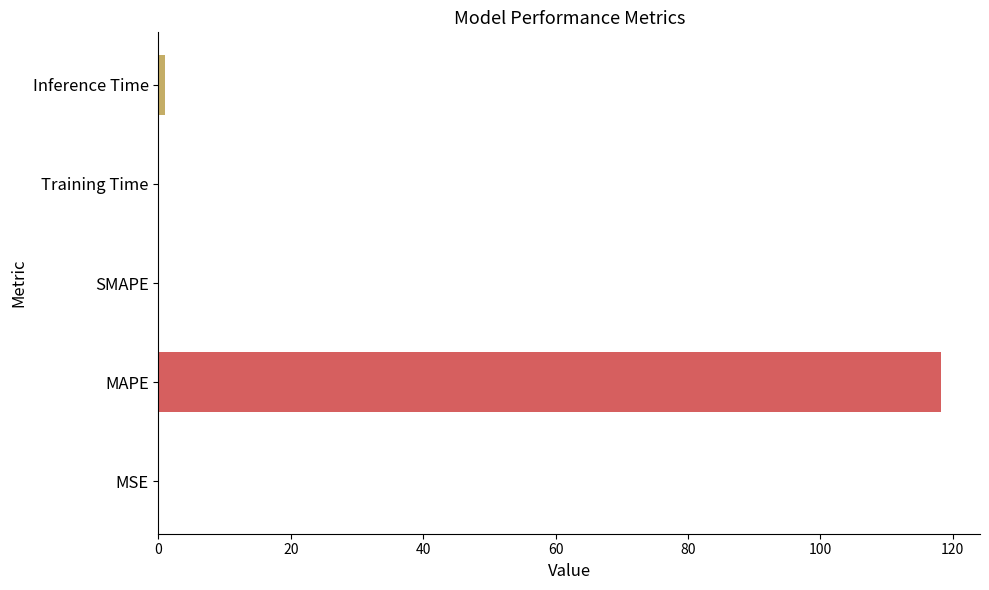

True or false: the data shows 118.2 at MAPE.

True